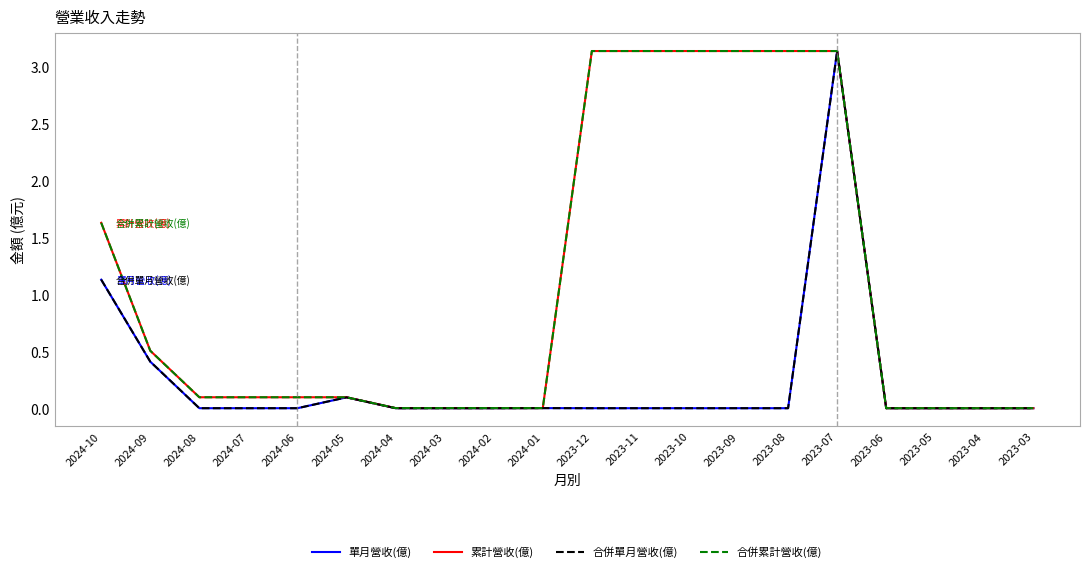

The 累計營收(億) series shows 5.4 at 2023-08. True or false?

False